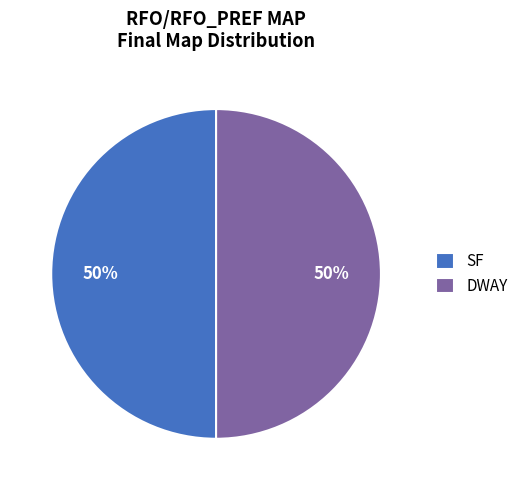

How many segments does this pie chart have?

2